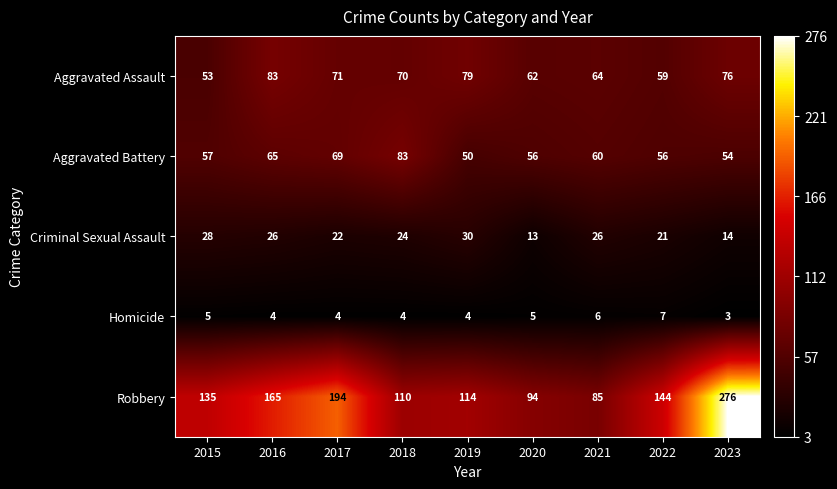

At which category is the sum across all series the highest?

2023